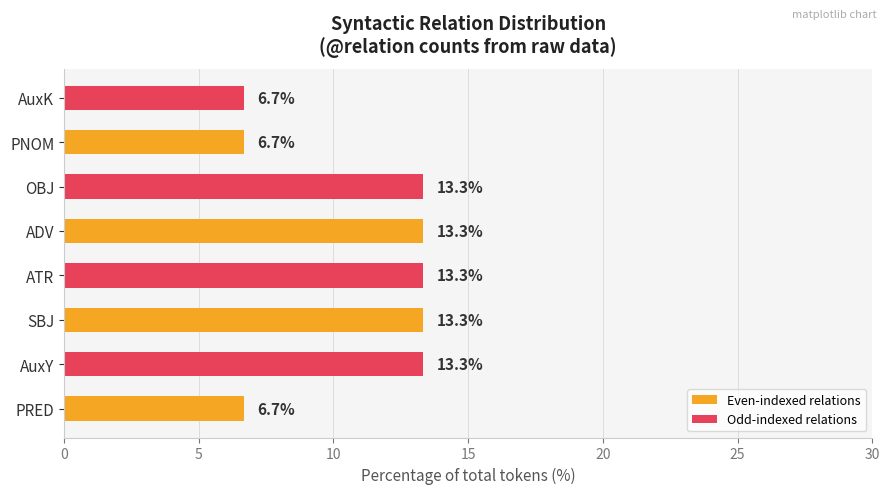

The value at OBJ is 17.4. True or false?

False